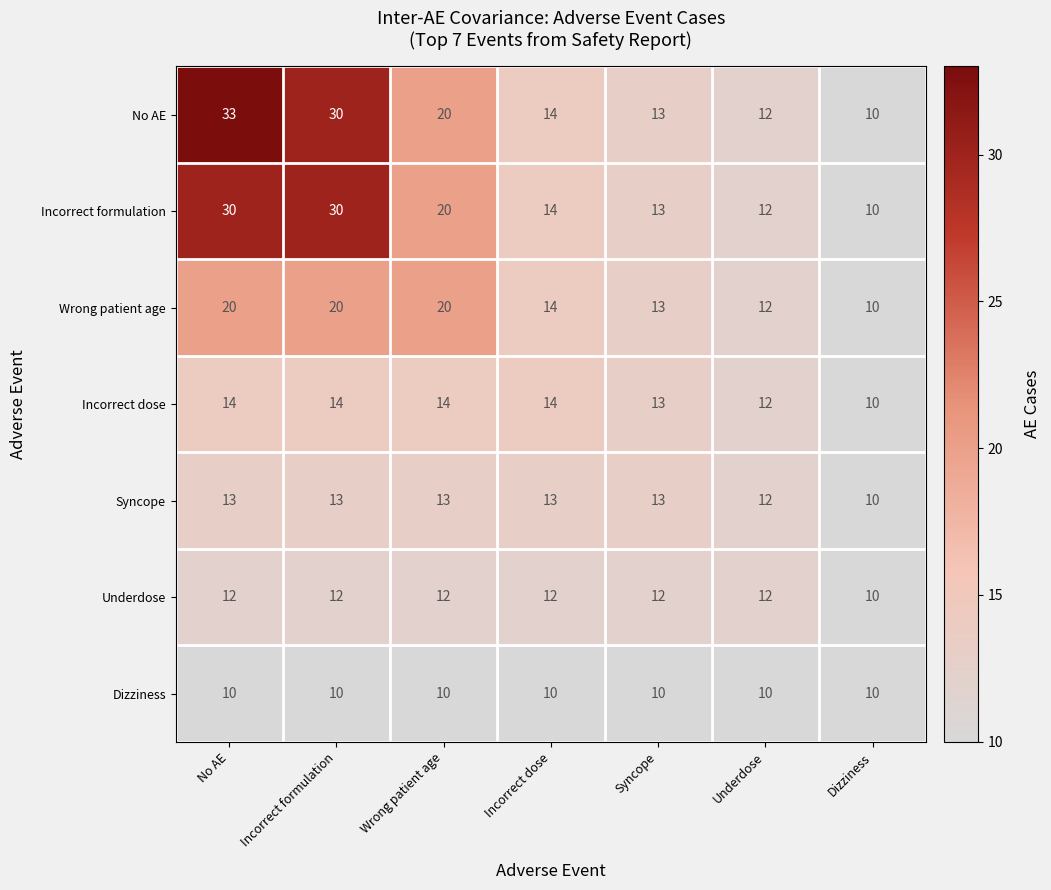

The Incorrect dose series shows 14 at Incorrect dose. True or false?

True